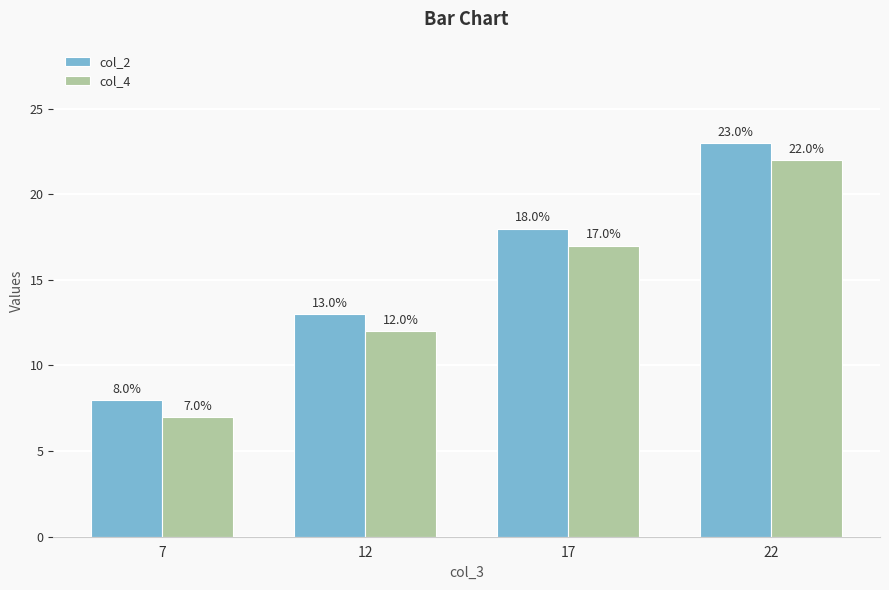

Rank the series by their maximum value, from highest to lowest.

col_2, col_4